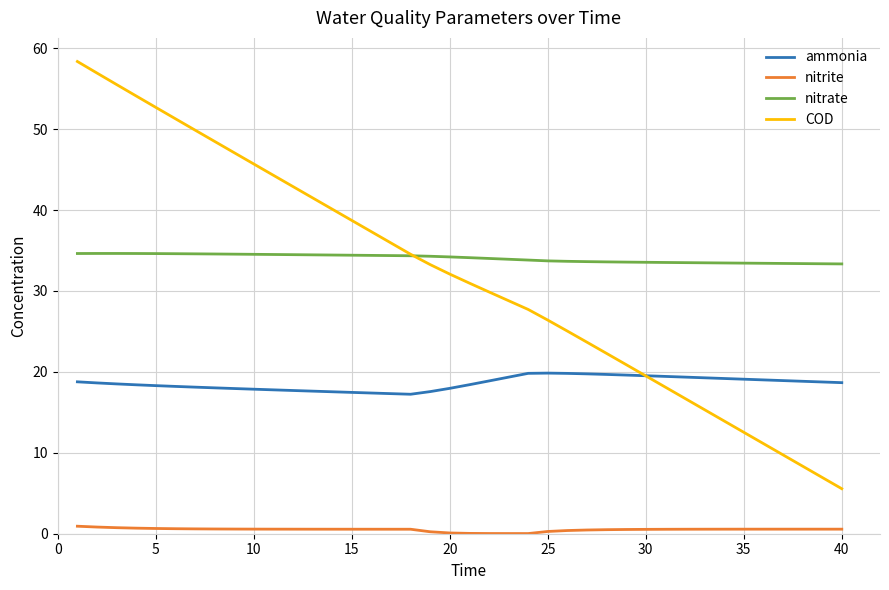

How many times do ammonia and COD cross each other?

1